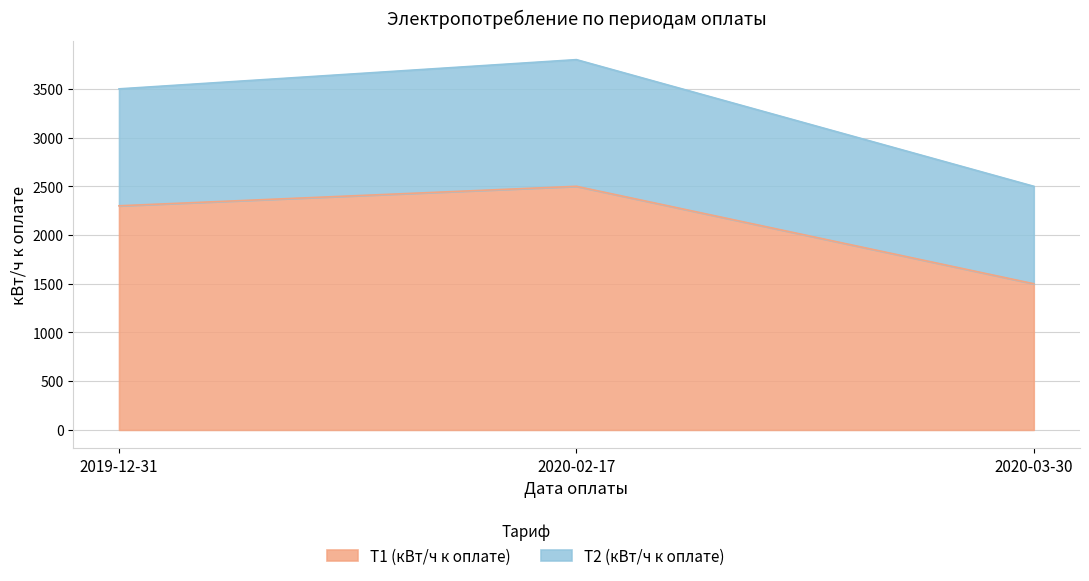

At which category is the sum across all series the highest?

2020-02-17